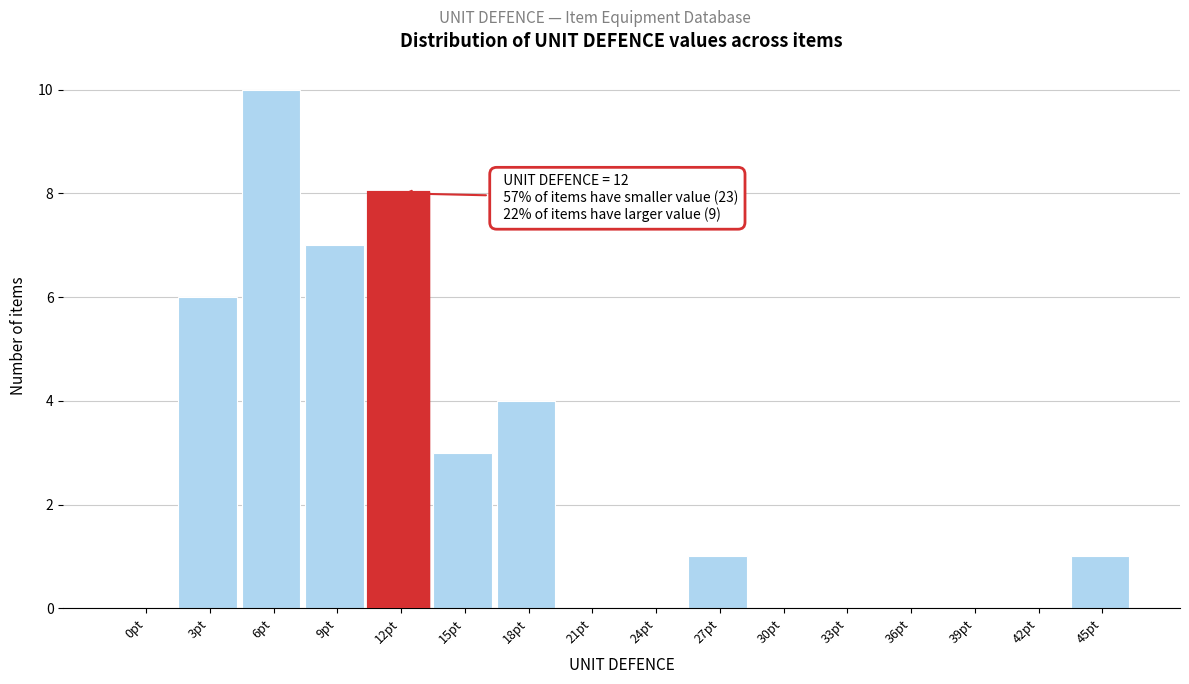

Reading left to right, extract all data points from this chart.

0pt=0	3pt=6	6pt=10	9pt=7	12pt=8	15pt=3	18pt=4	21pt=0	24pt=0	27pt=1	30pt=0	33pt=0	36pt=0	39pt=0	42pt=0	45pt=1